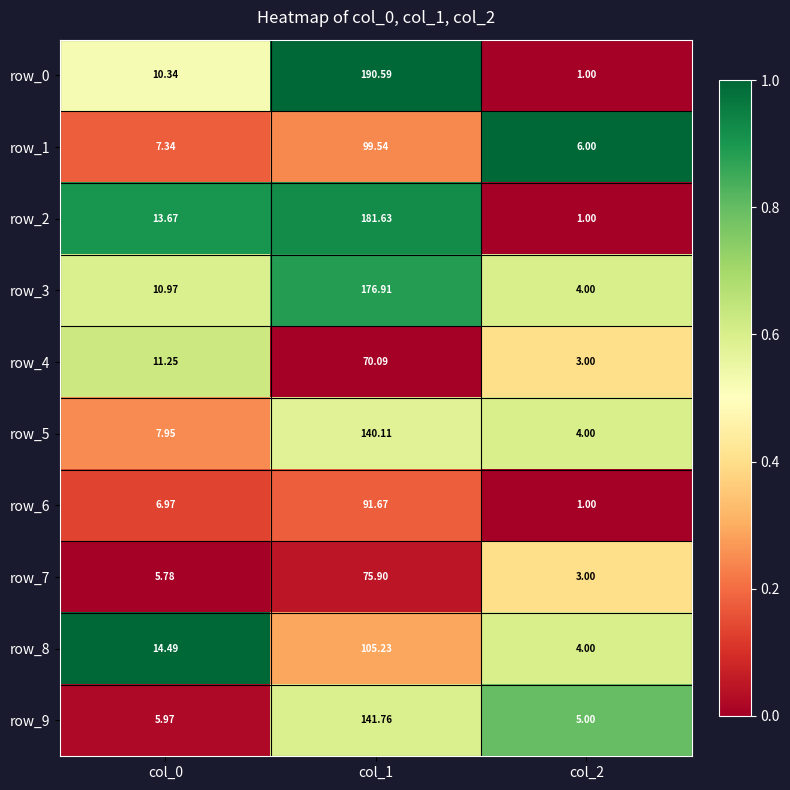

Is the value of row_3 at col_1 greater than the value of row_6 at col_2?

Yes